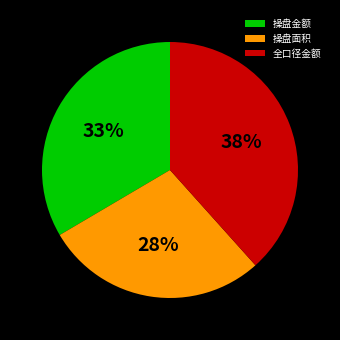

Which category has the biggest portion of the pie?

全口径金额